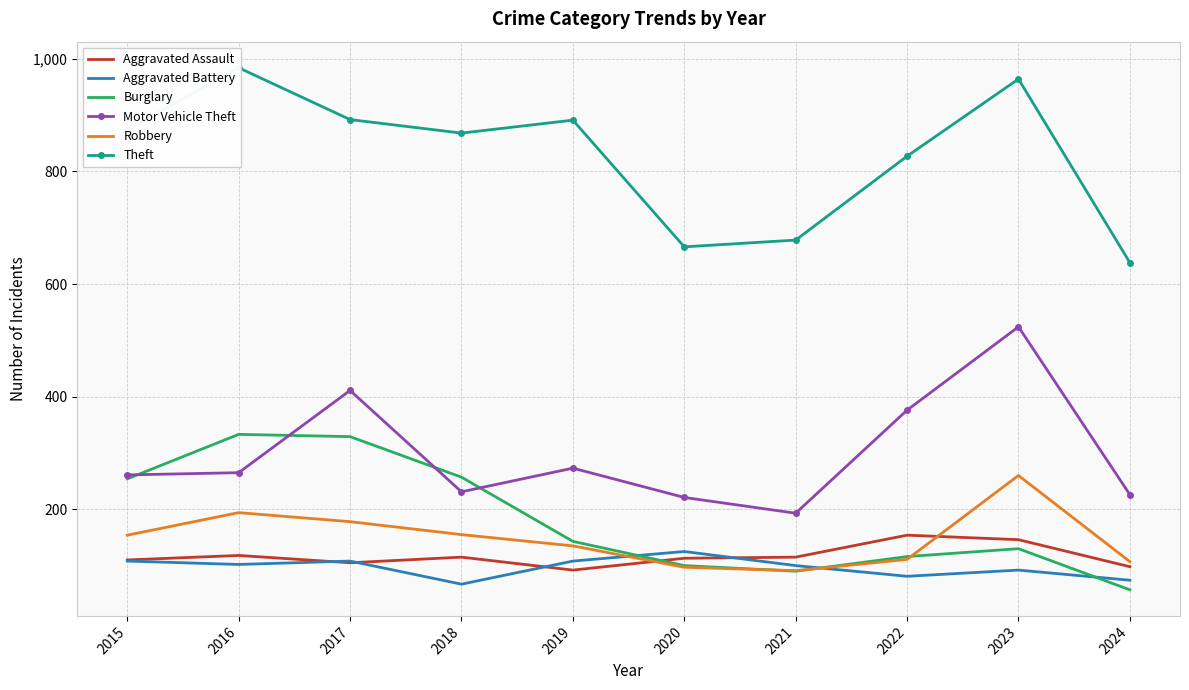

The value of Motor Vehicle Theft at 2020 is 325. True or false?

False